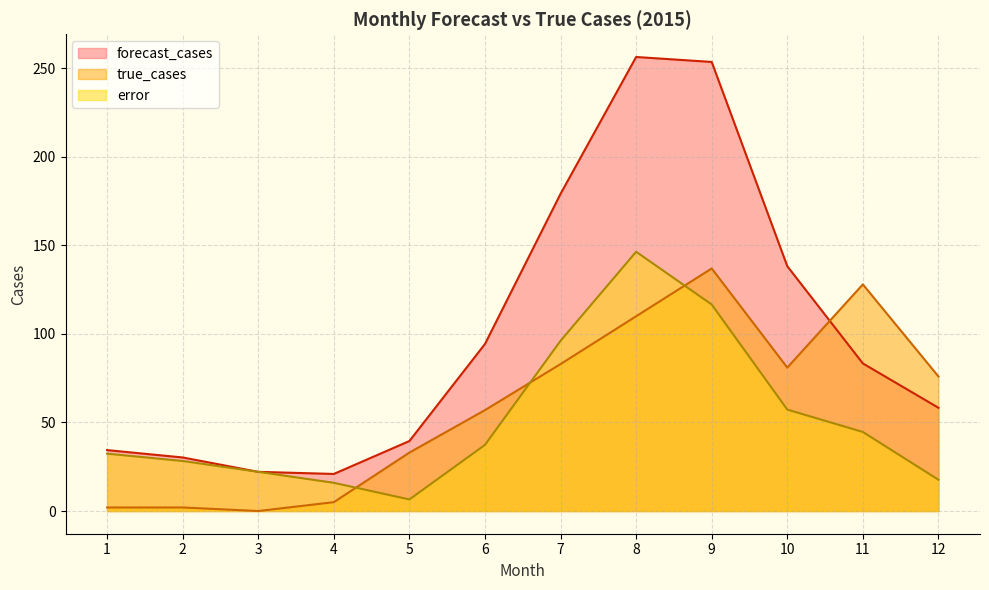

Where is forecast_cases nearest to the value 138?

10